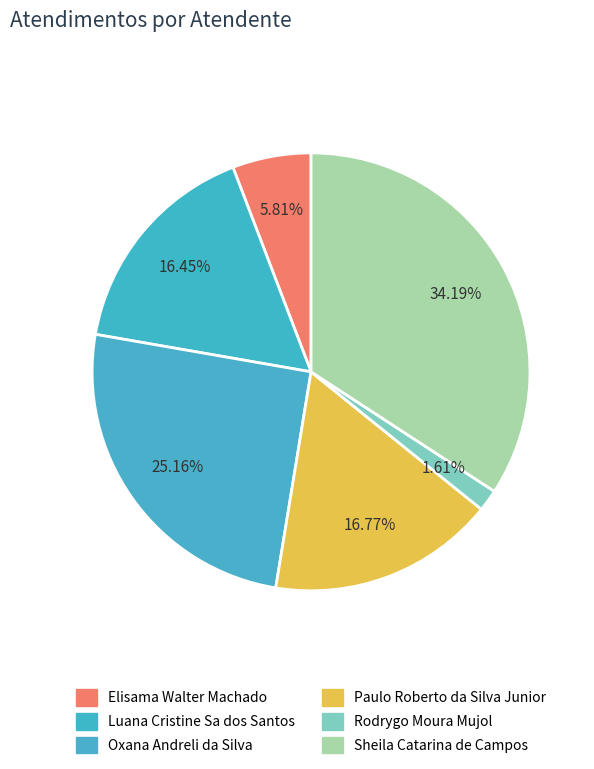

What is the smallest slice in the pie chart?

Rodrygo Moura Mujol